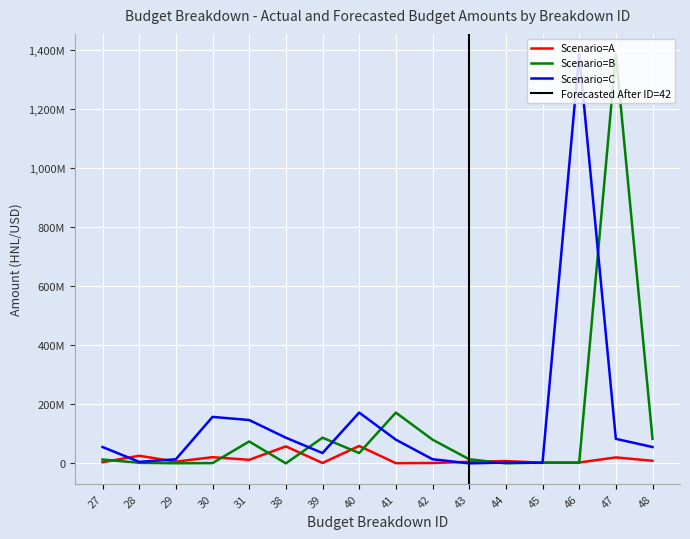

Between 31 and 47, which series saw the biggest shift?

Scenario=B